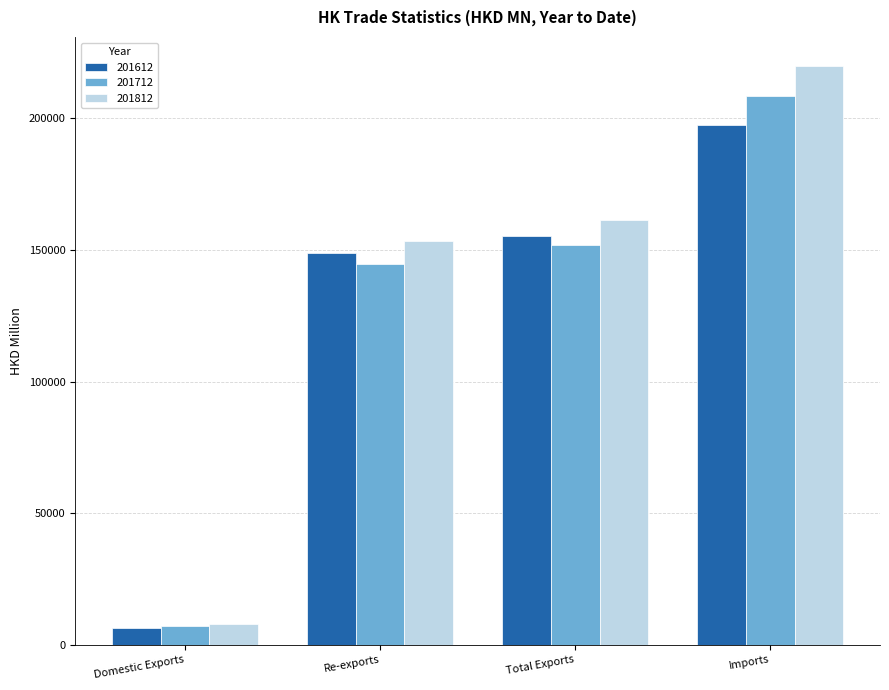

What is the average value of the 201712 series?

128043.2